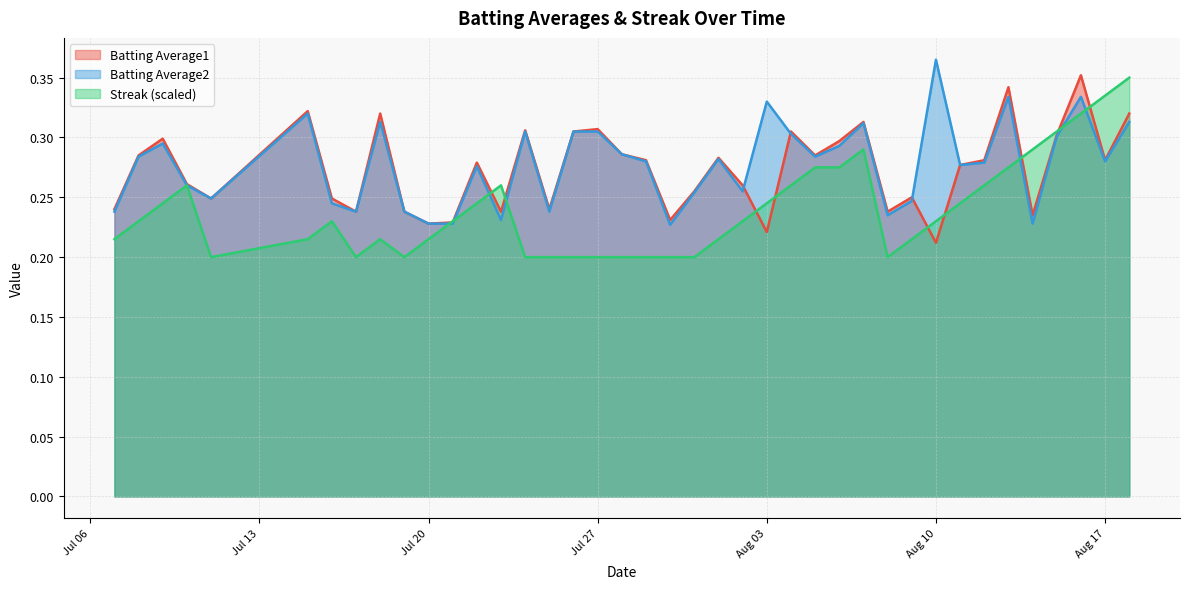

What is the greatest value displayed?

0.4